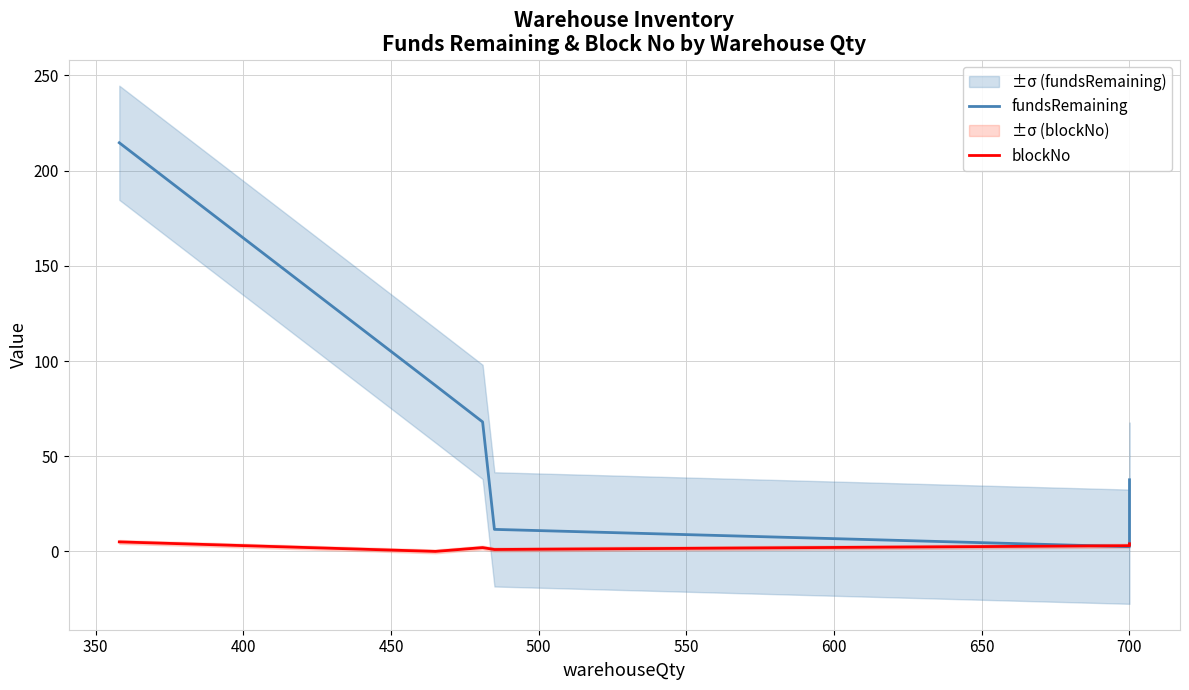

Which series has the largest total across all categories?

fundsRemaining